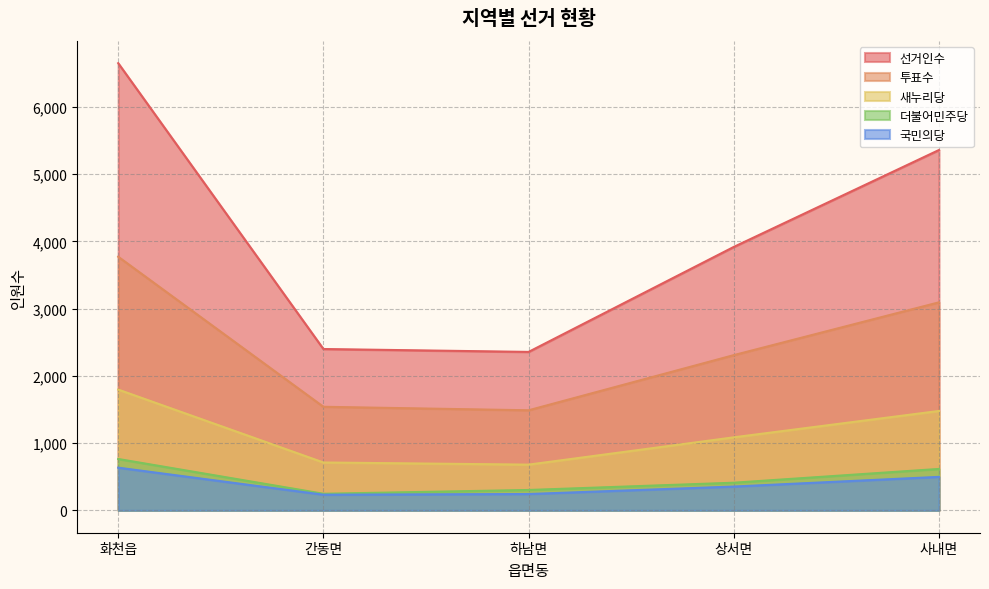

Which category has the lowest value in the 국민의당 series?

간동면